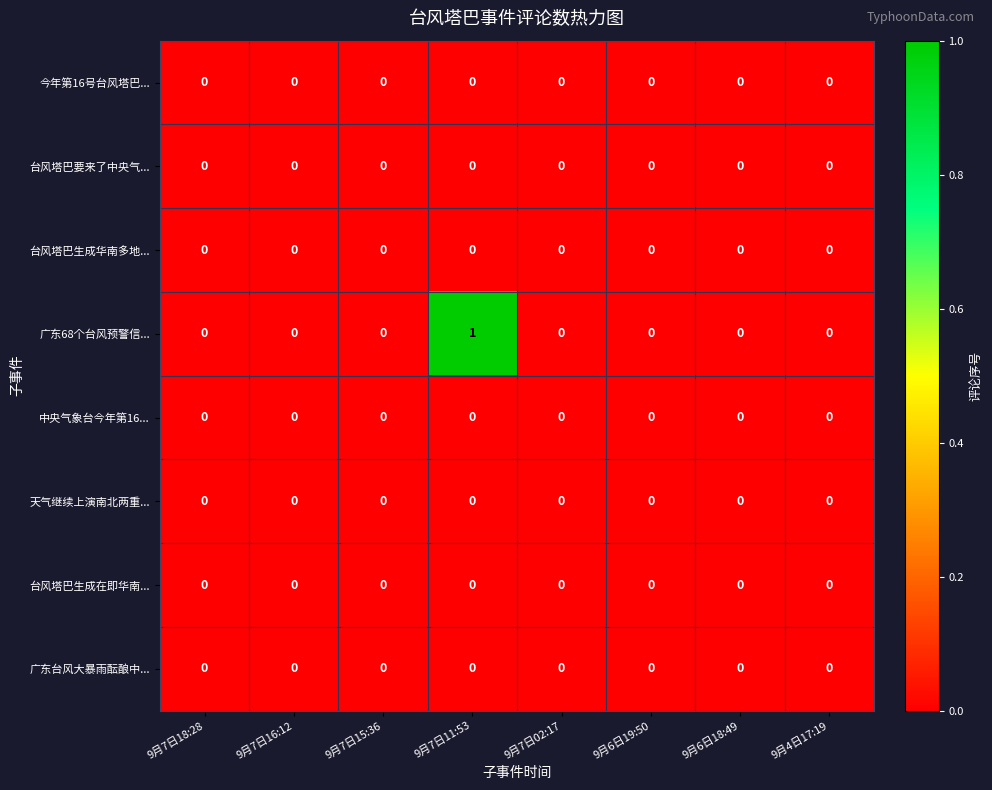

At which category is the sum across all series the highest?

9月7日11:53